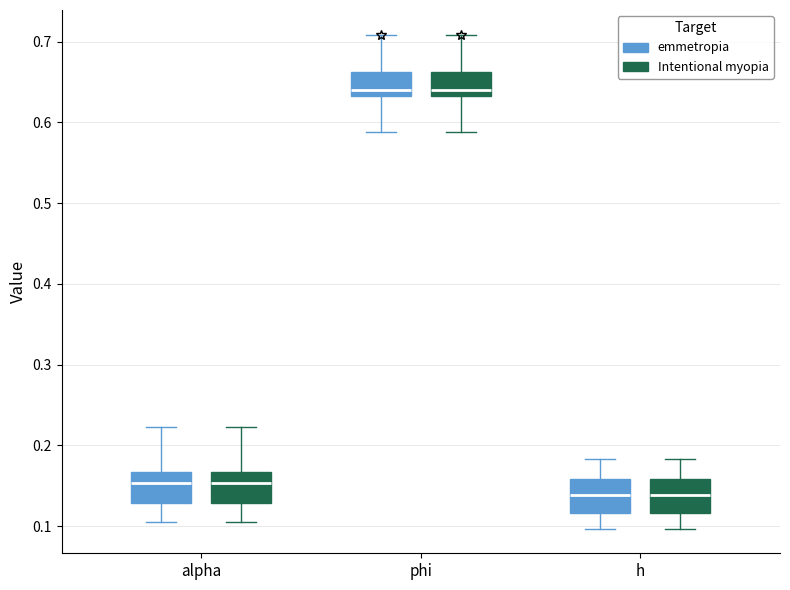

Reading left to right, read every box against the y-axis: the position of its median line, the range the box covers, and the ends of its whiskers. The values are not printed on the chart, so give them approximately, as read against the axis.

alpha (emmetropia): median 0.15, box 0.13 to 0.17, whiskers 0.11 to 0.22
alpha (Intentional myopia): median 0.15, box 0.13 to 0.17, whiskers 0.11 to 0.22
phi (emmetropia): median 0.64, box 0.63 to 0.66, whiskers 0.59 to 0.71
phi (Intentional myopia): median 0.64, box 0.63 to 0.66, whiskers 0.59 to 0.71
h (emmetropia): median 0.14, box 0.12 to 0.16, whiskers 0.10 to 0.18
h (Intentional myopia): median 0.14, box 0.12 to 0.16, whiskers 0.10 to 0.18